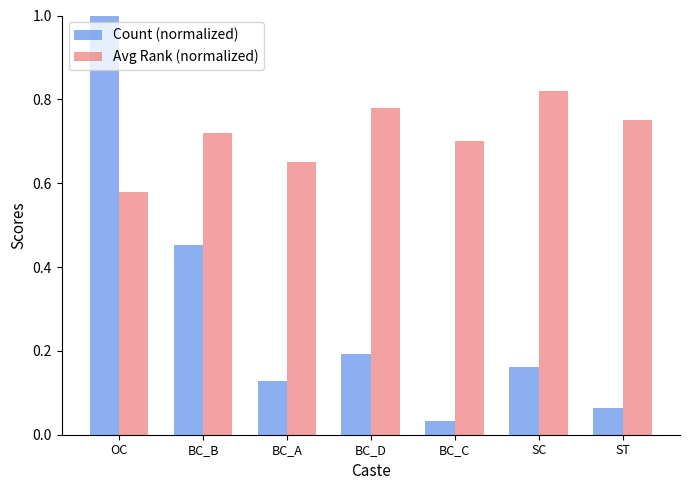

At which category is the sum across all series the highest?

OC